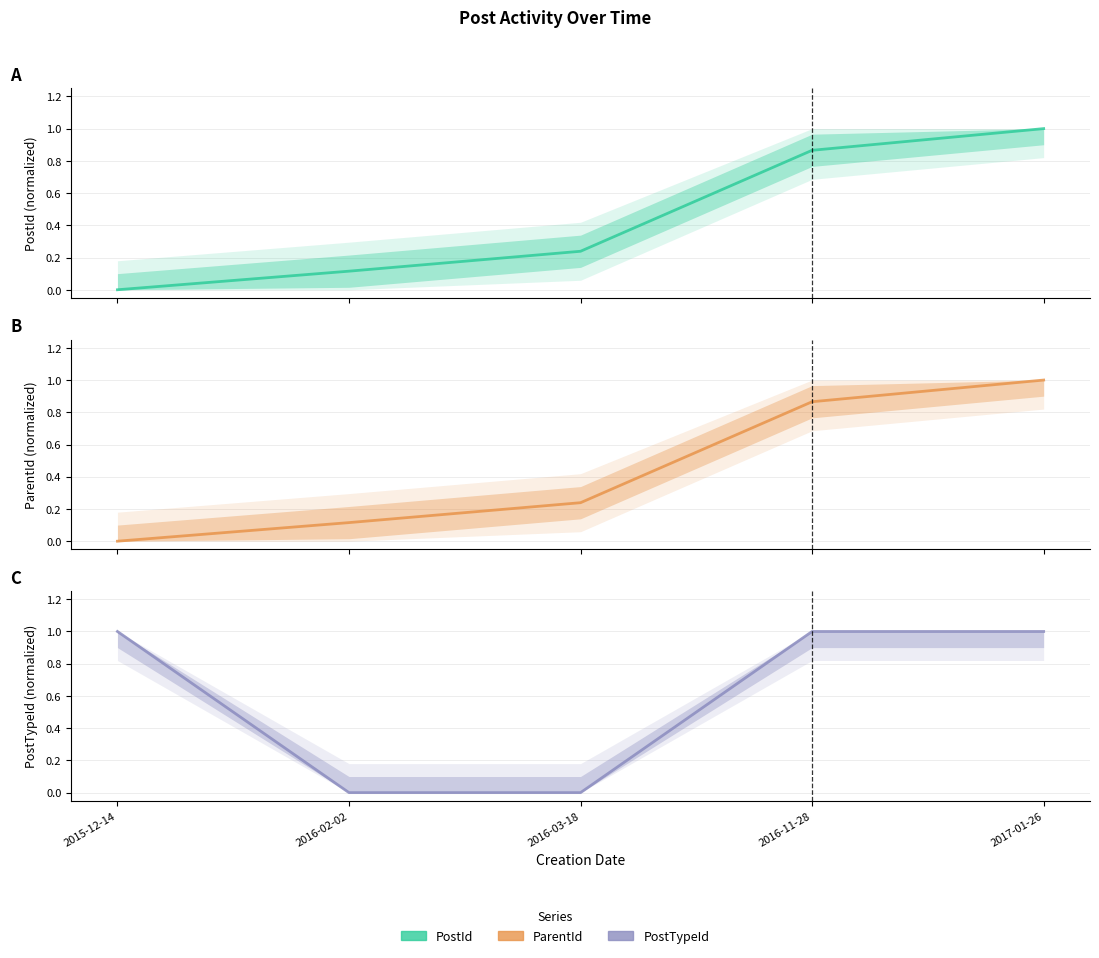

True or false: ParentId has more than 0 interior local peaks.

False